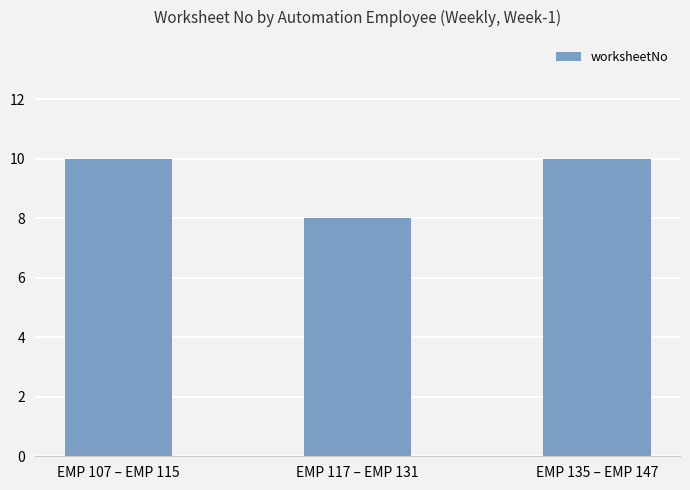

Read the value at EMP 117 – EMP 131.

8